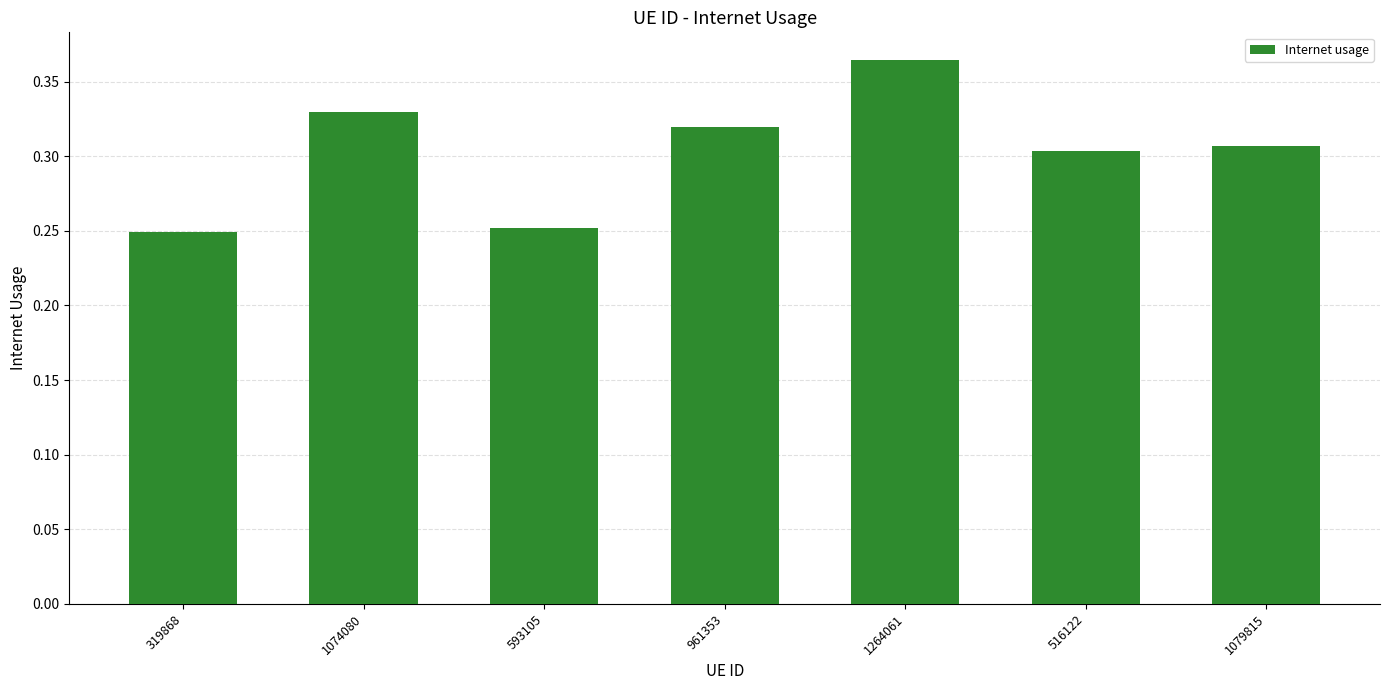

Which has a higher value, 1264061 or 319868?

1264061